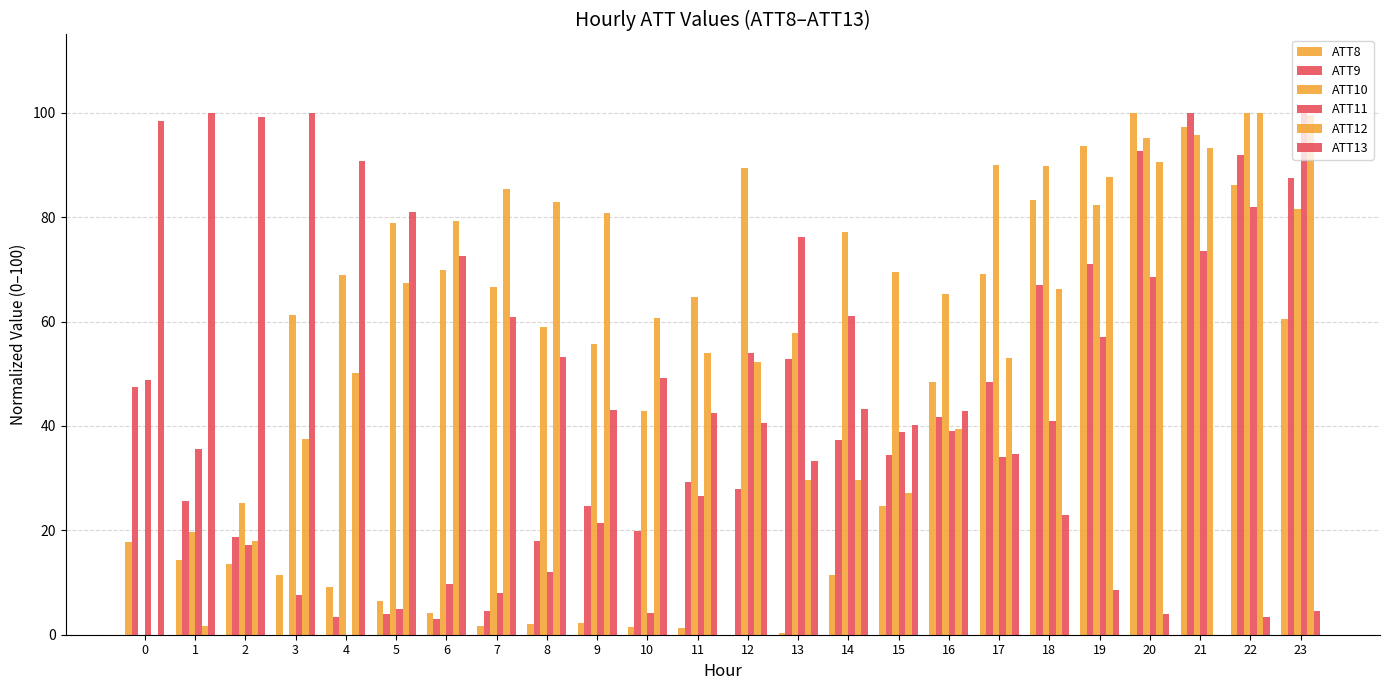

List the series in order of their peak value, highest first.

ATT8, ATT9, ATT10, ATT11, ATT12, ATT13